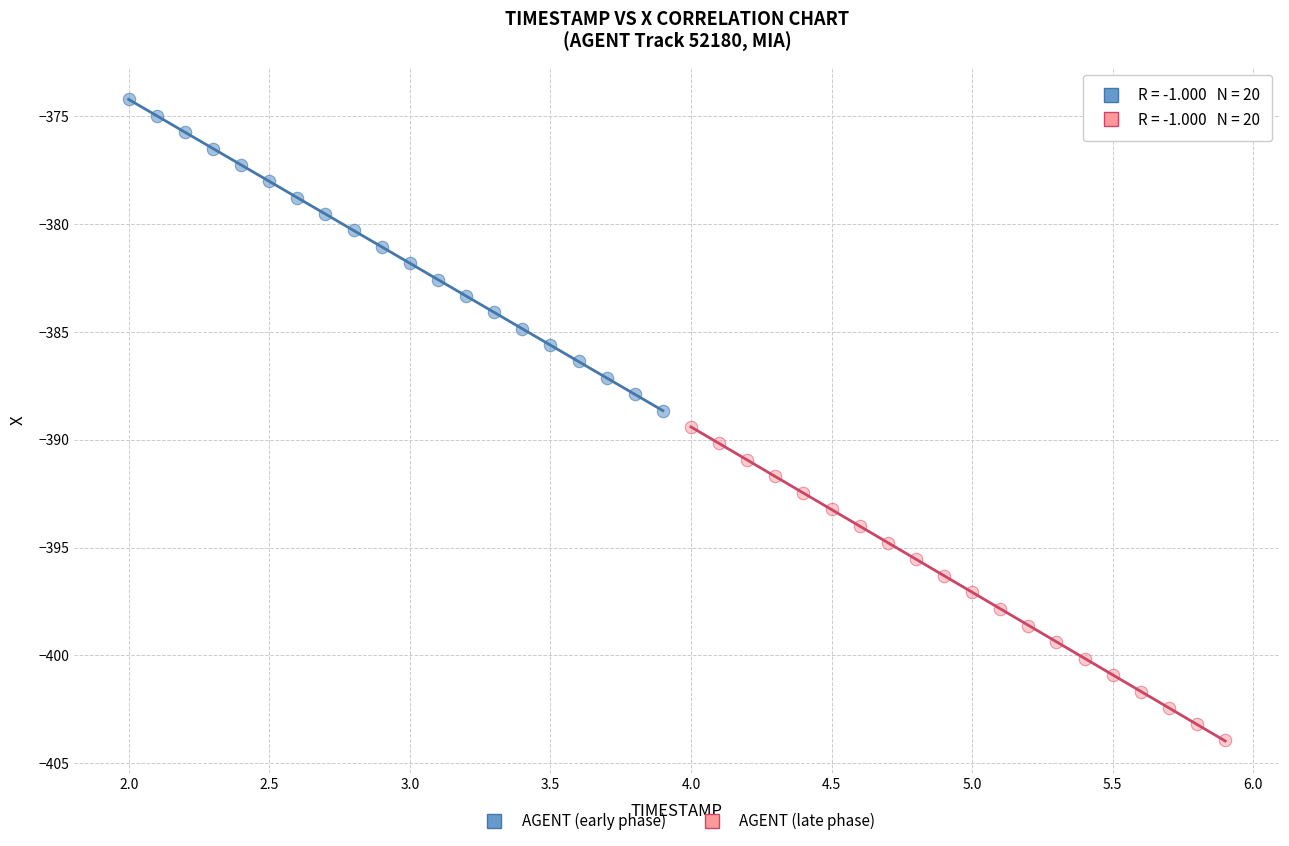

Which series has the largest Y range (max minus min)?

AGENT (late phase)